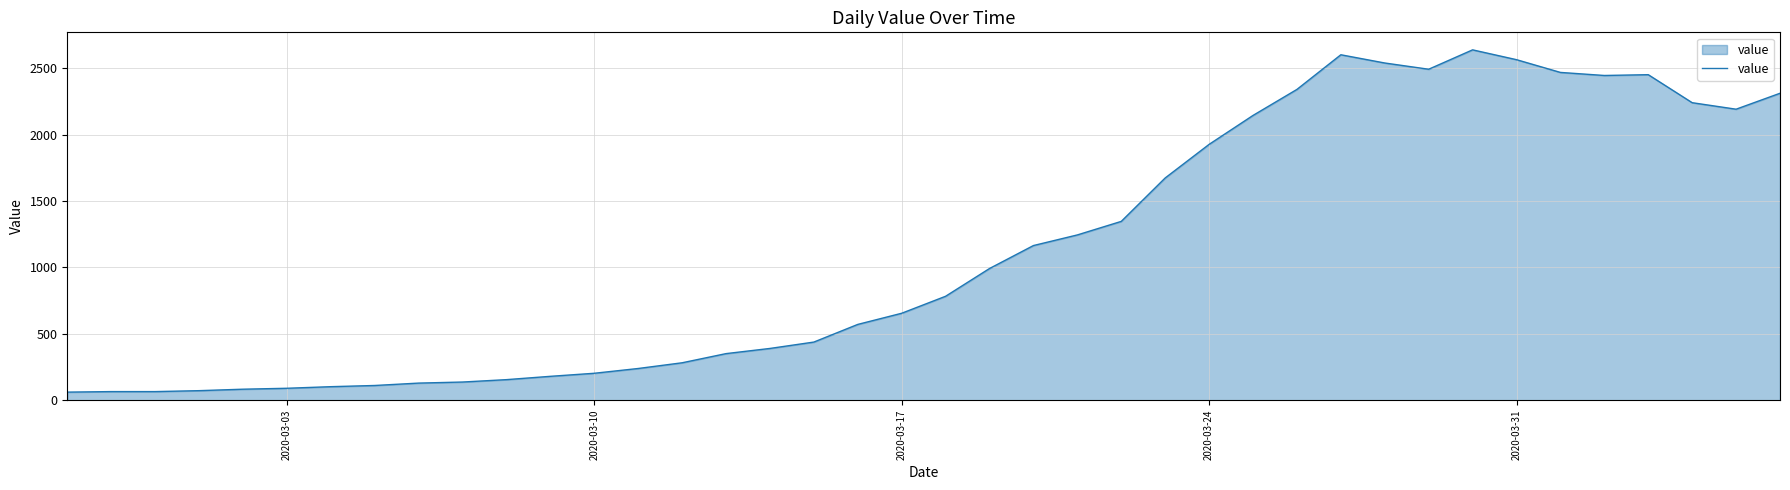

What is the smallest value displayed?

61